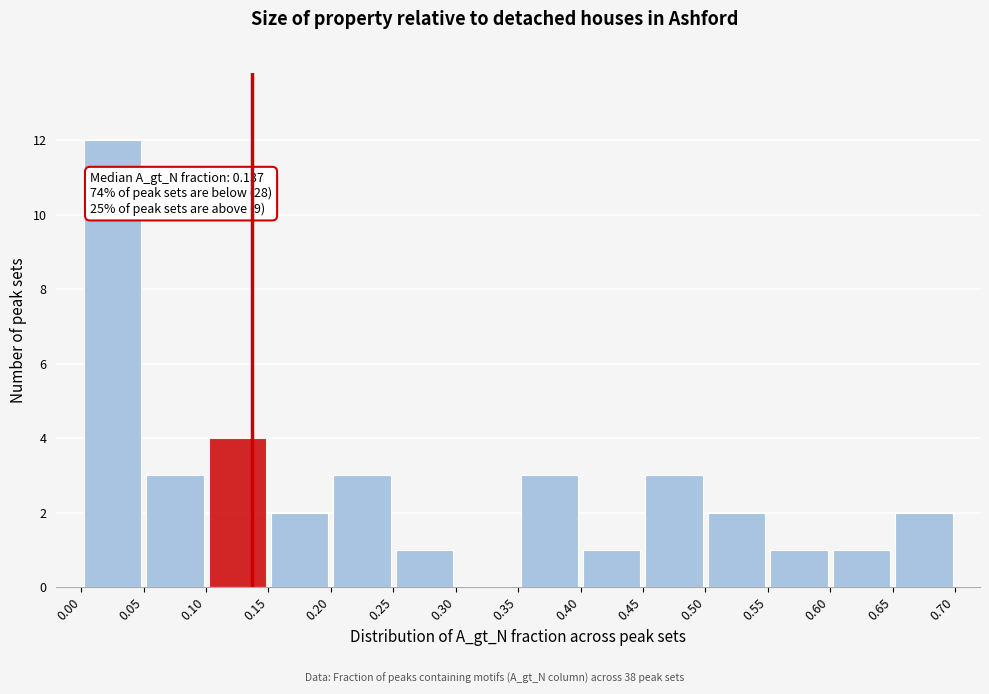

Which range on the x-axis has the tallest bar?

0.00 to 0.05